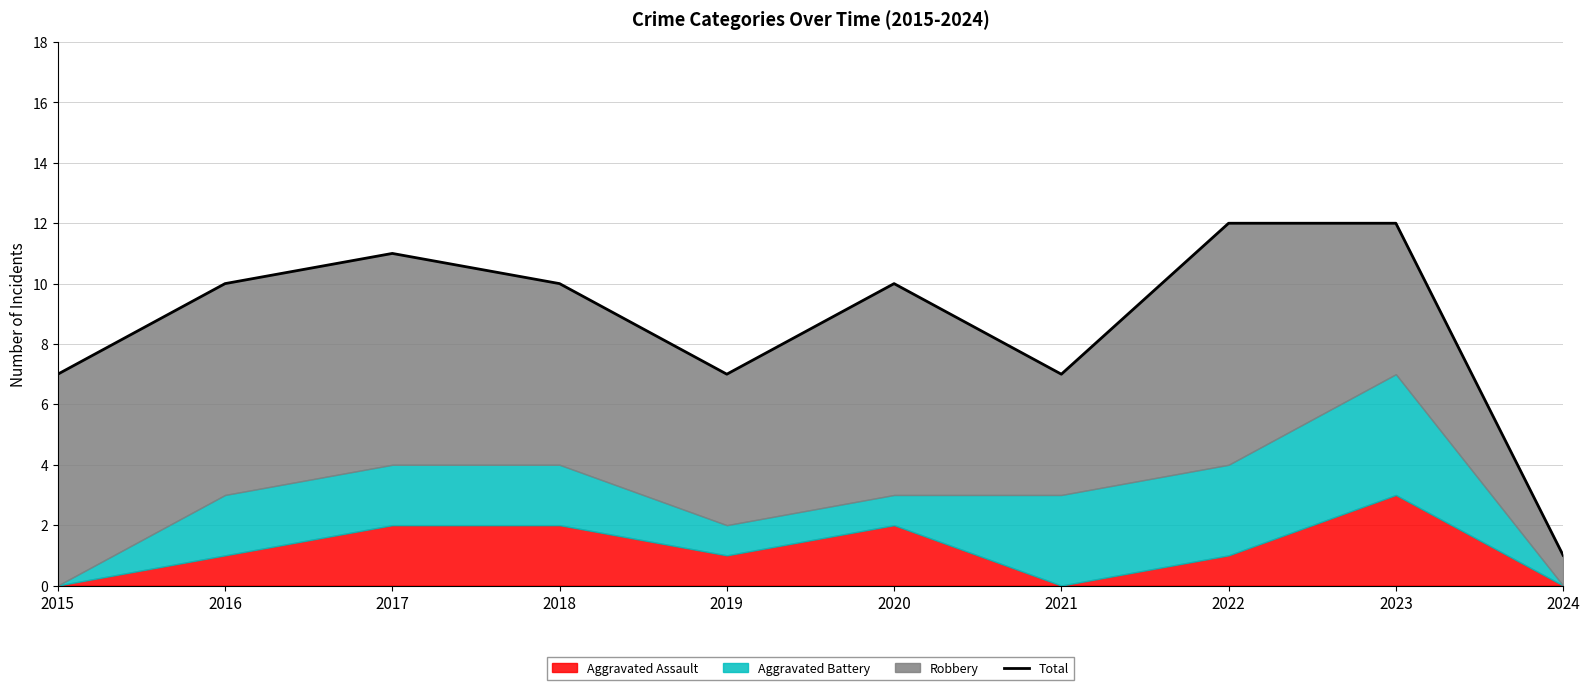

What is the average value?

9